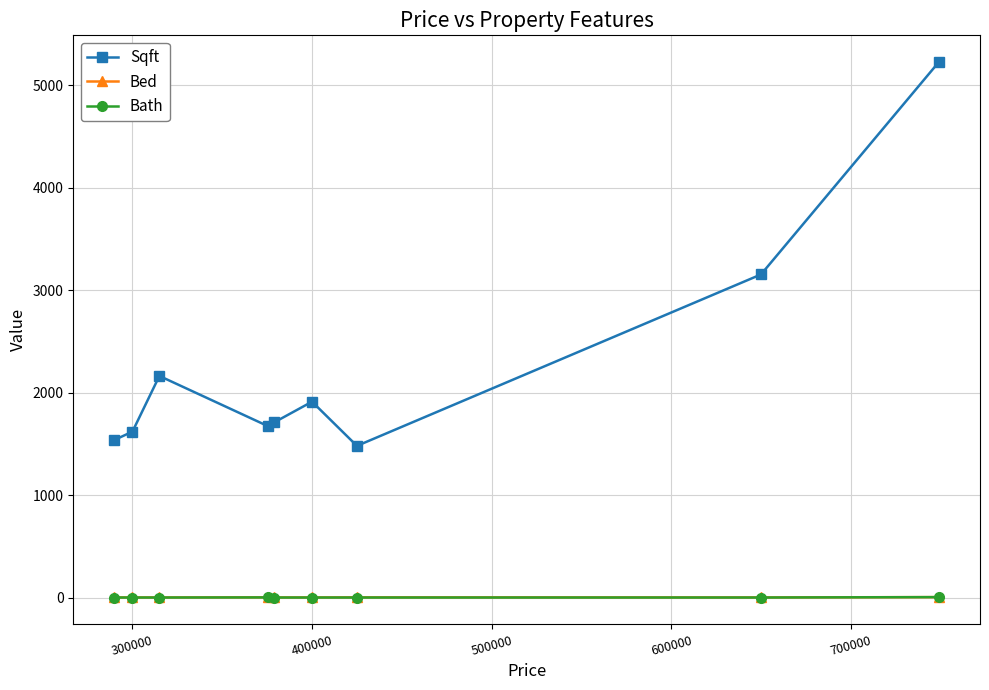

True or false: Sqft has more than 0 points higher than both neighbors.

True